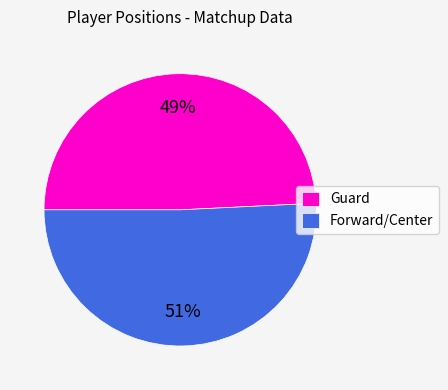

To the nearest percent, what is the difference between the Forward/Center and Guard slice percentages?

2%